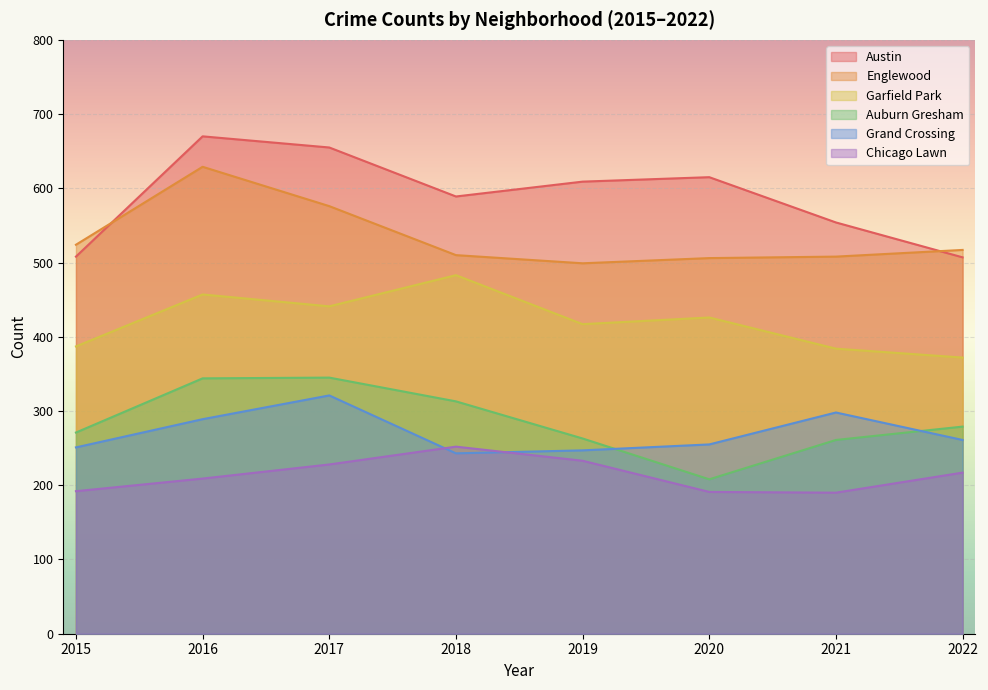

Which series has the largest total across all categories?

Austin